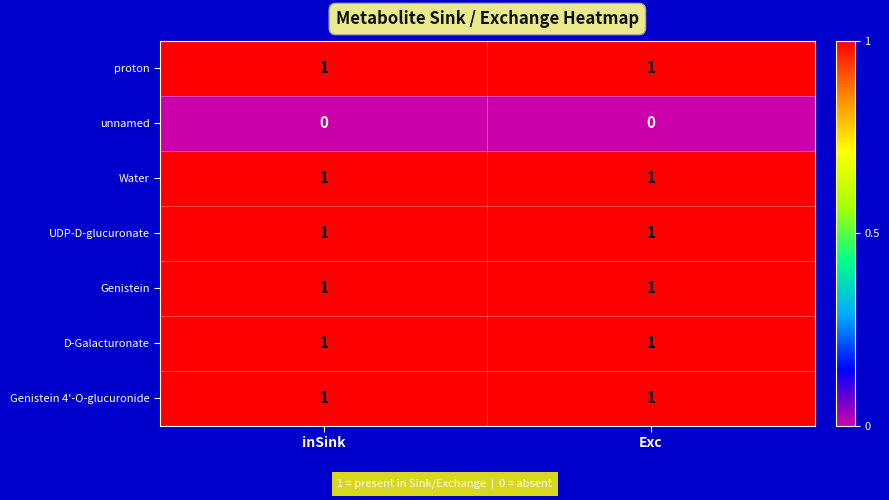

Count the number of categories in the chart.

2